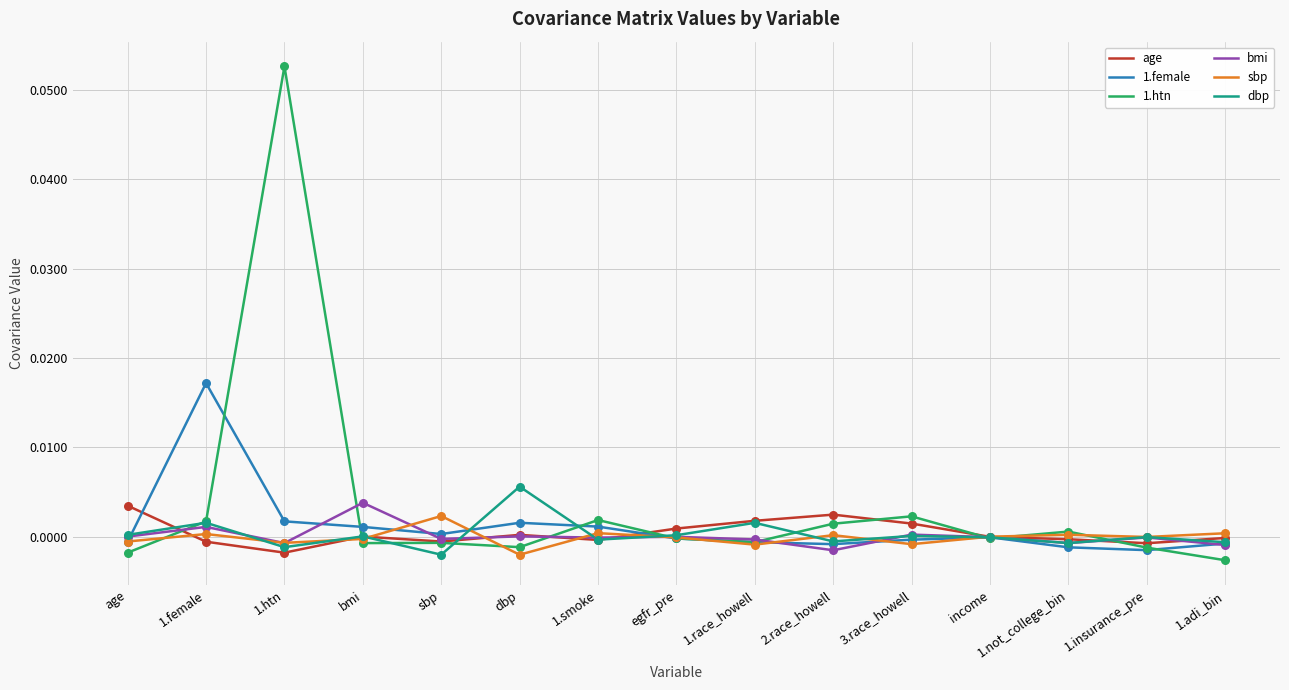

At which category is the sum across all series the highest?

1.htn